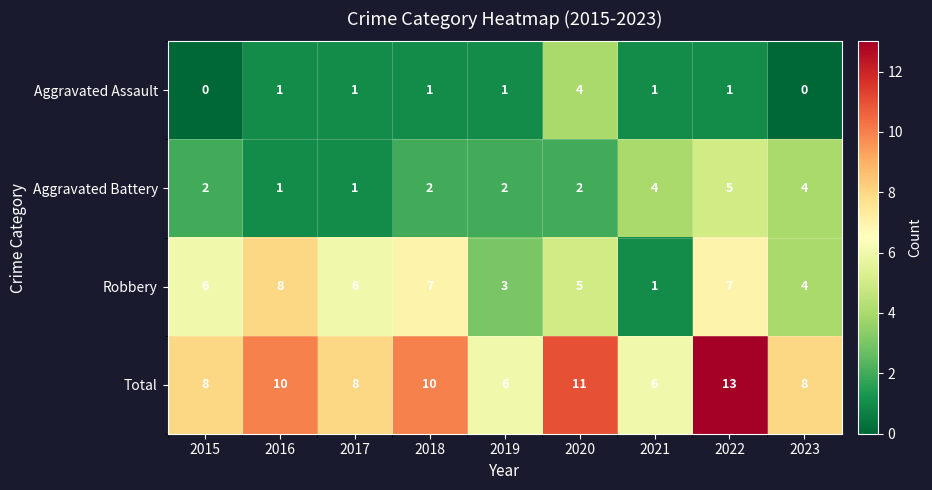

What is the average value of the Aggravated Battery series?

3